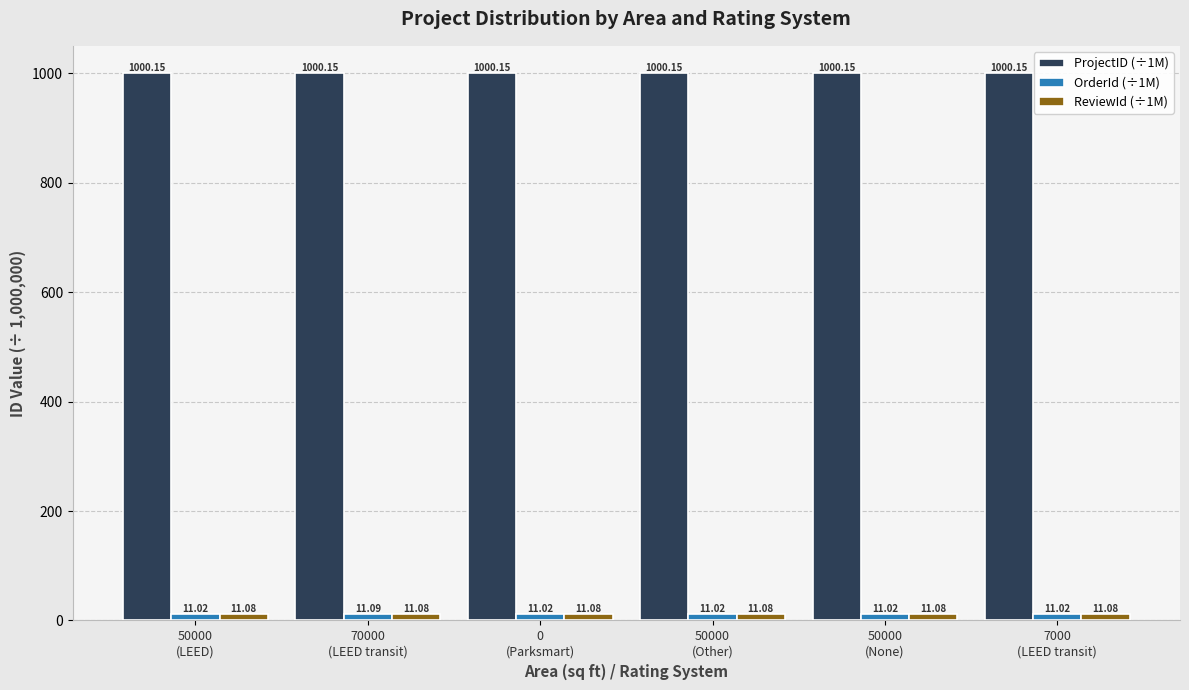

At how many categories does at least one series exceed 480?

6